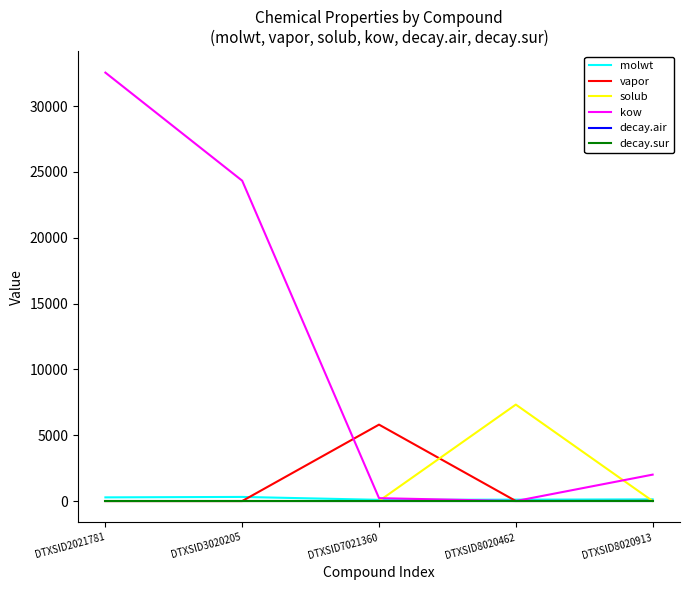

Which series changed the most between DTXSID2021781 and DTXSID8020913?

kow